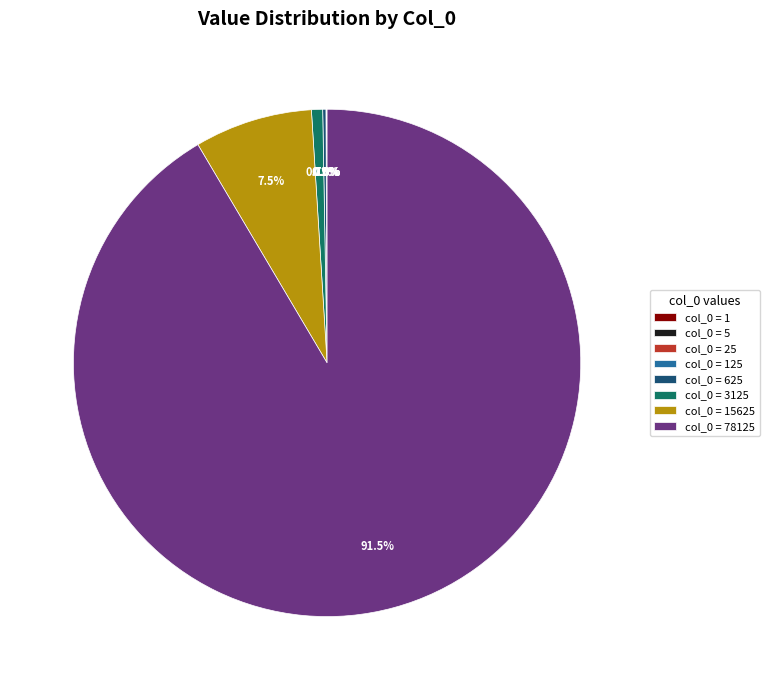

Which category has the biggest portion of the pie?

col_0 = 78125